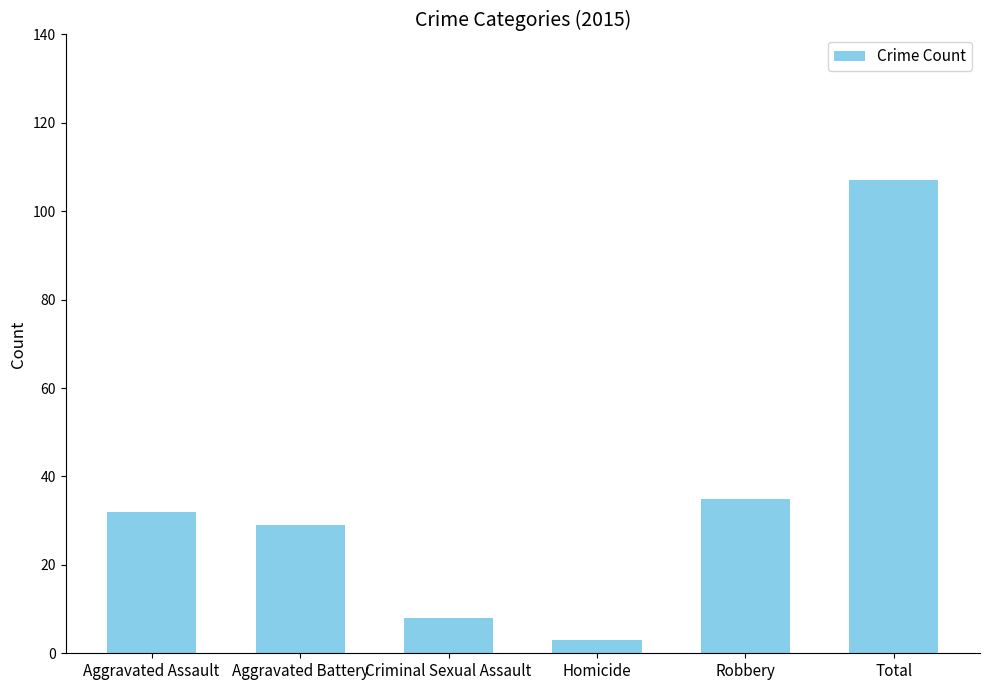

How many values are below 32?

3